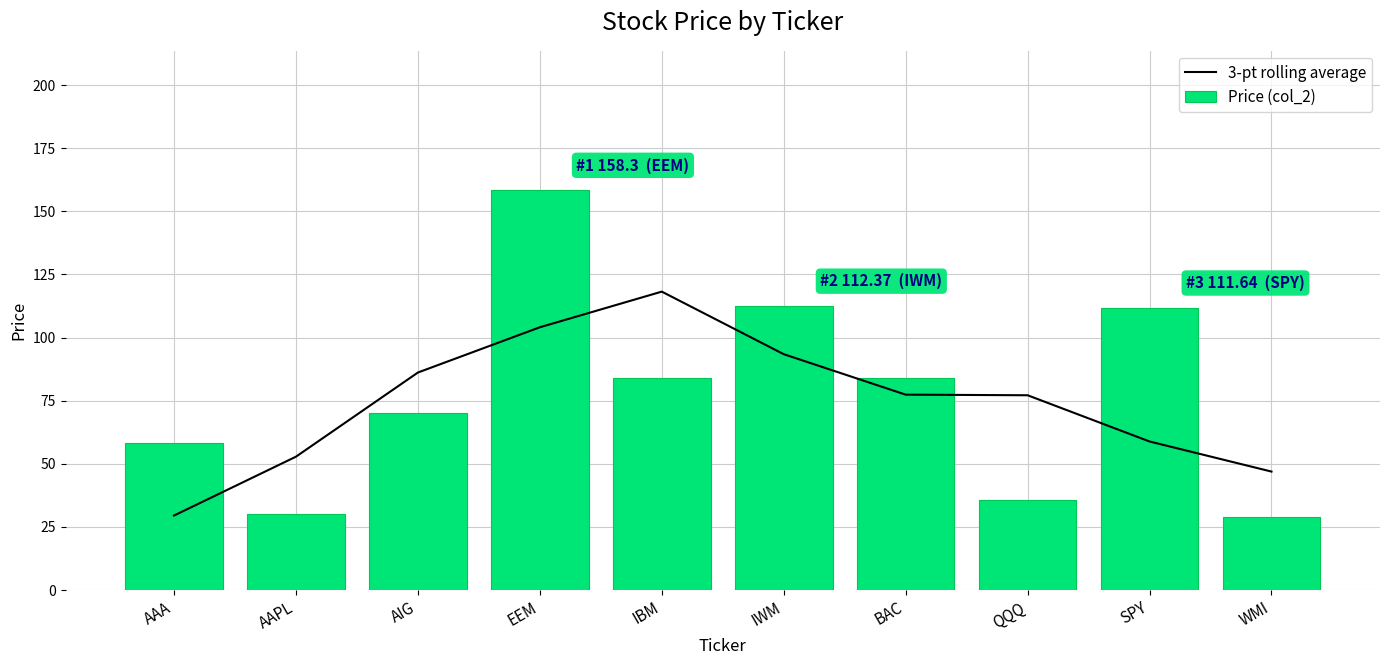

What is the average value of the Price (col_2) series?

77.3